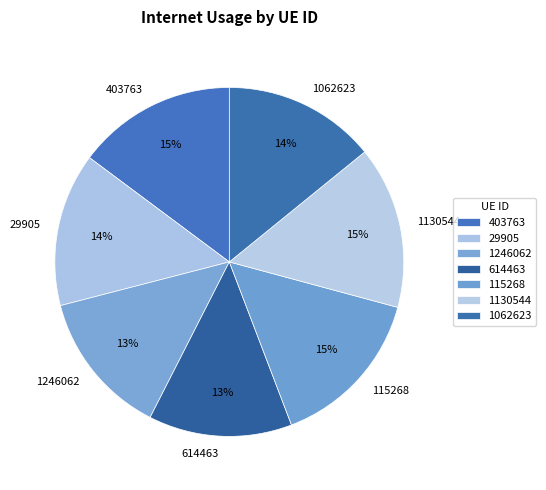

True or false: 1062623 accounts for 14% of the total.

True